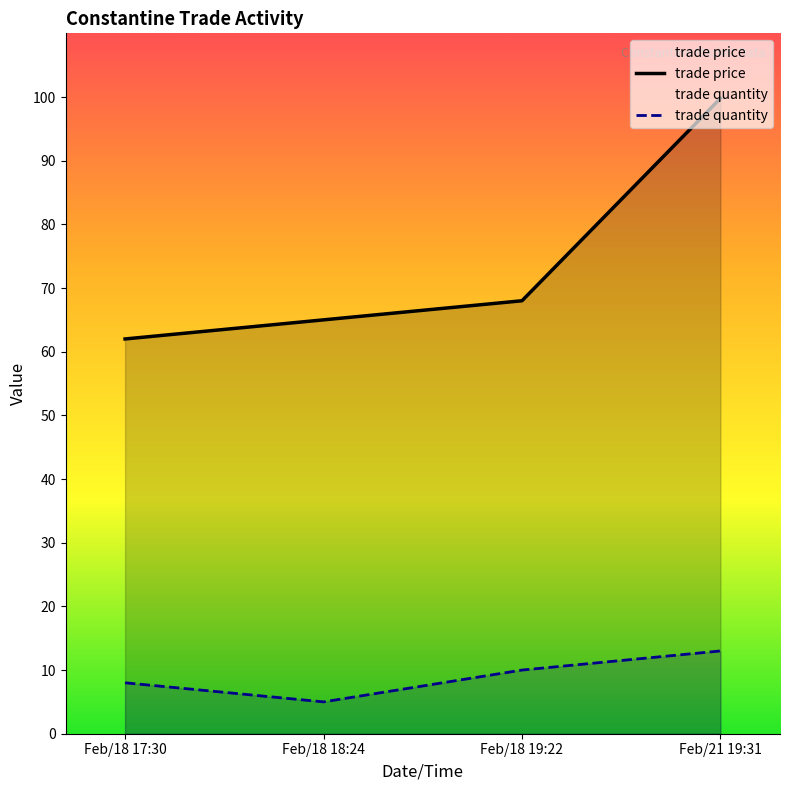

At which label does trade quantity first exceed 10?

Feb/21 19:31